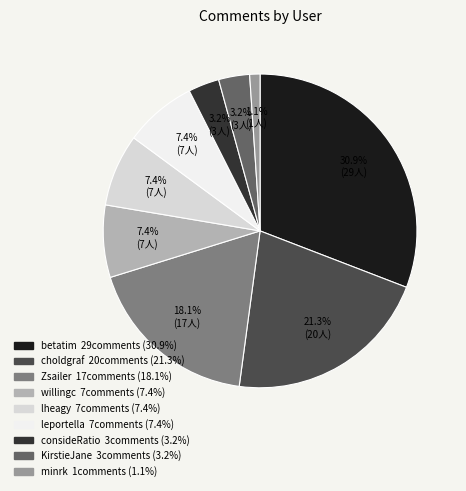

What is the total percentage of Zsailer and KirstieJane?

21.3%